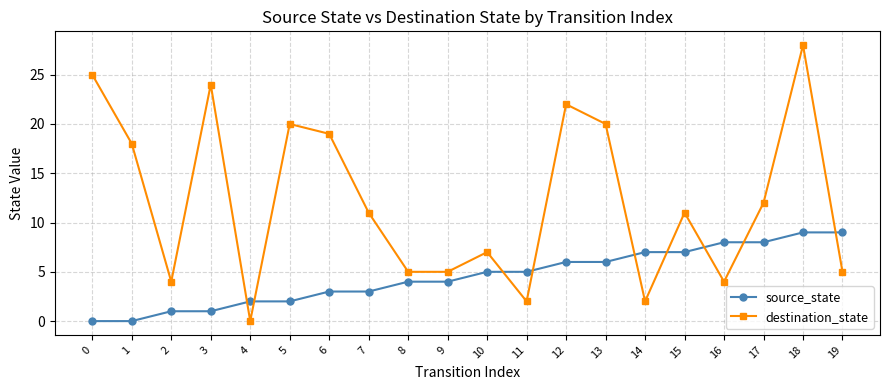

What is the difference between the maximum and minimum values in the destination_state series?

28